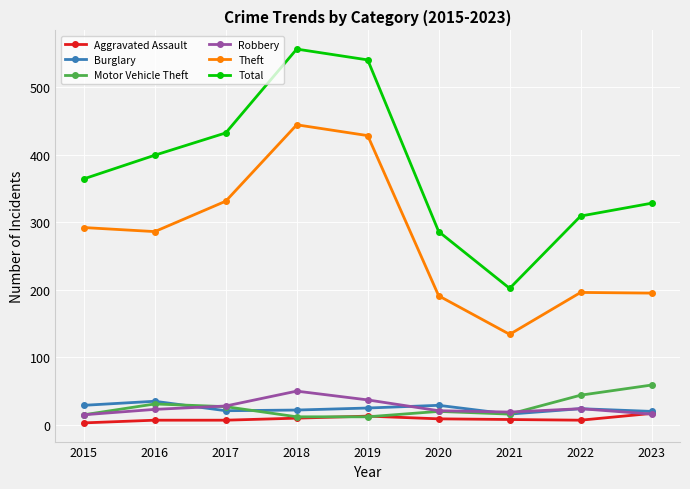

True or false: Theft and Aggravated Assault cross at least once.

False